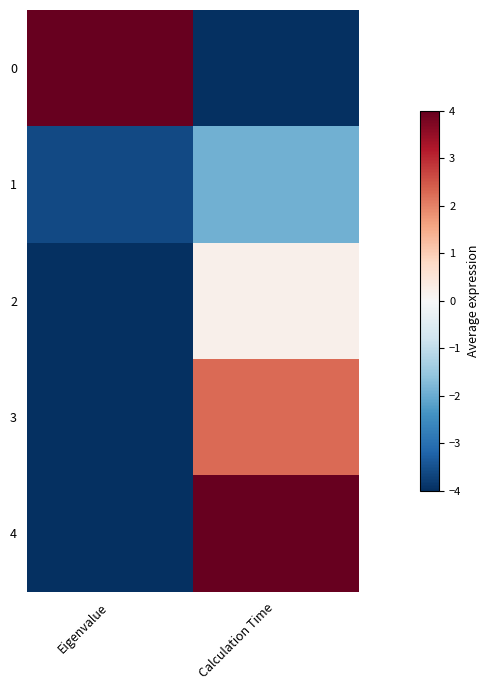

List the series in order of their peak value, lowest first.

1, 2, 3, 0, 4